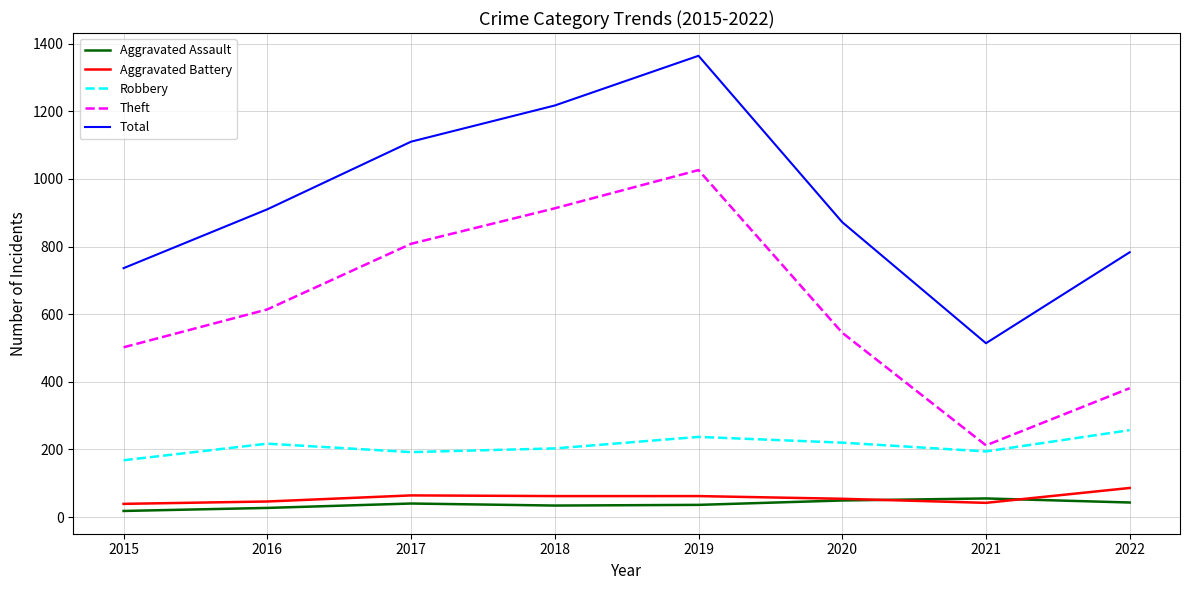

Between 2015 and 2017, which series saw the biggest shift?

Total